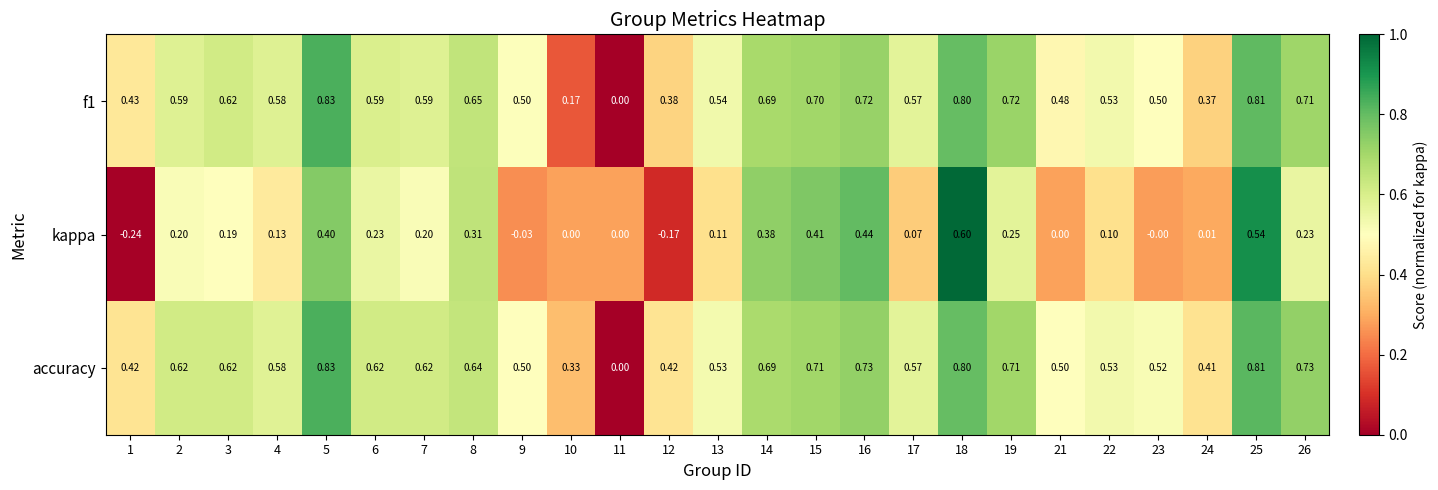

Is the value of kappa at 6 greater than the value of f1 at 22?

No